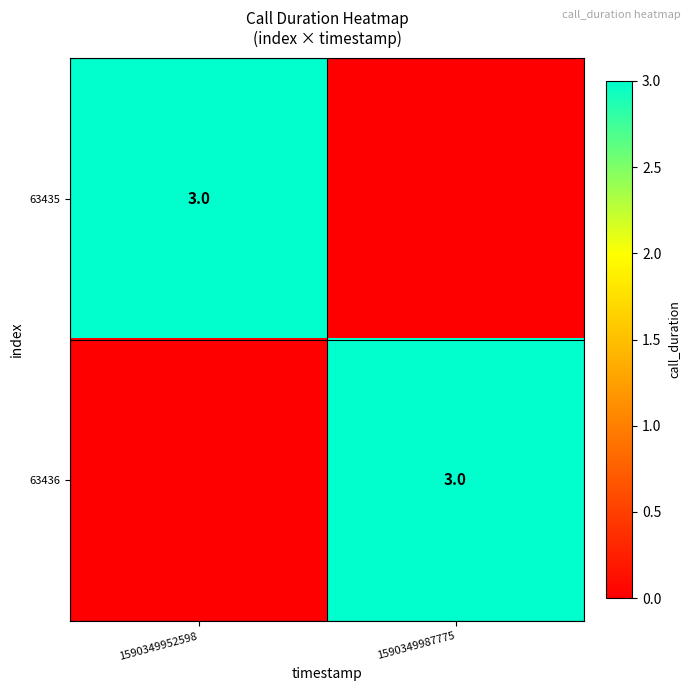

At how many categories does at least one series exceed 2?

2